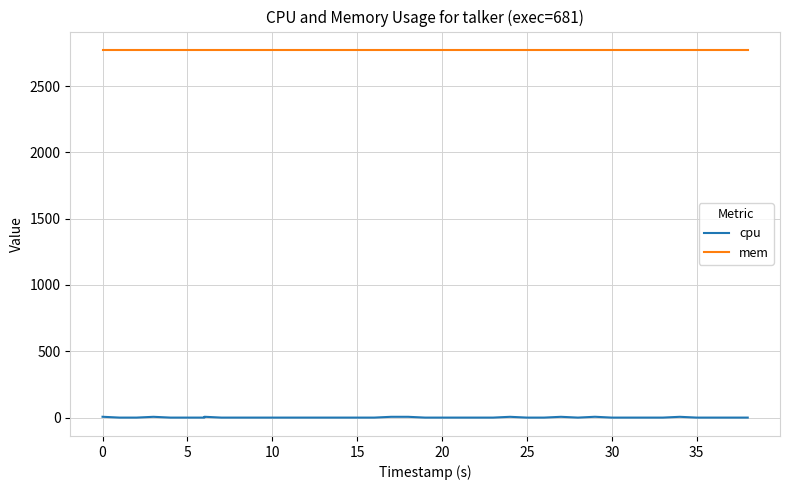

At 30, list the series in order from smallest to largest.

cpu, mem